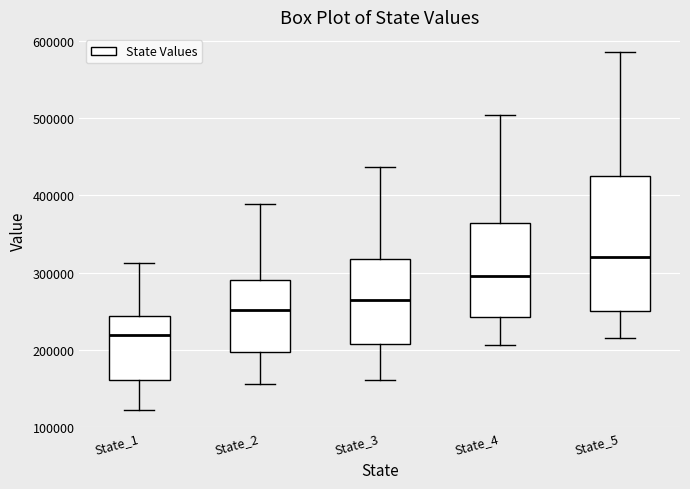

Where does the median line of the box for State_4 sit on the y-axis? The values are not printed on the chart, so give them approximately, as read against the axis.

300000